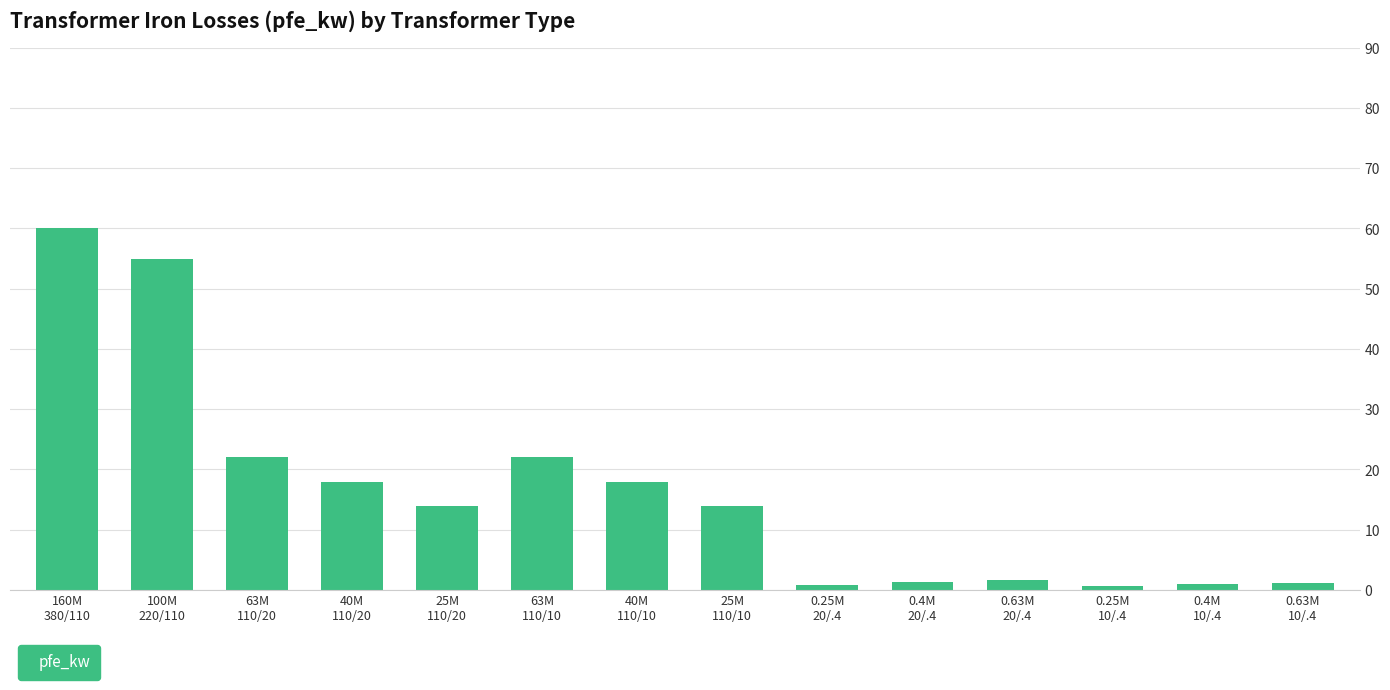

What is the sum of the values at 63M
110/10 and 25M
110/20?

36.0